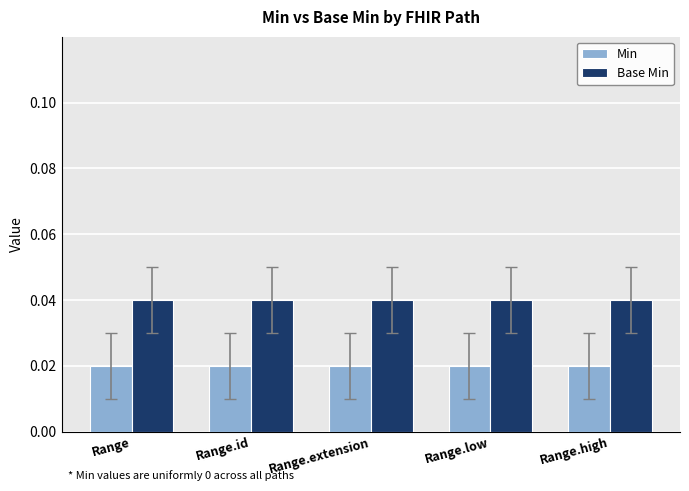

What is the label of the 1st bar from the left?

Range